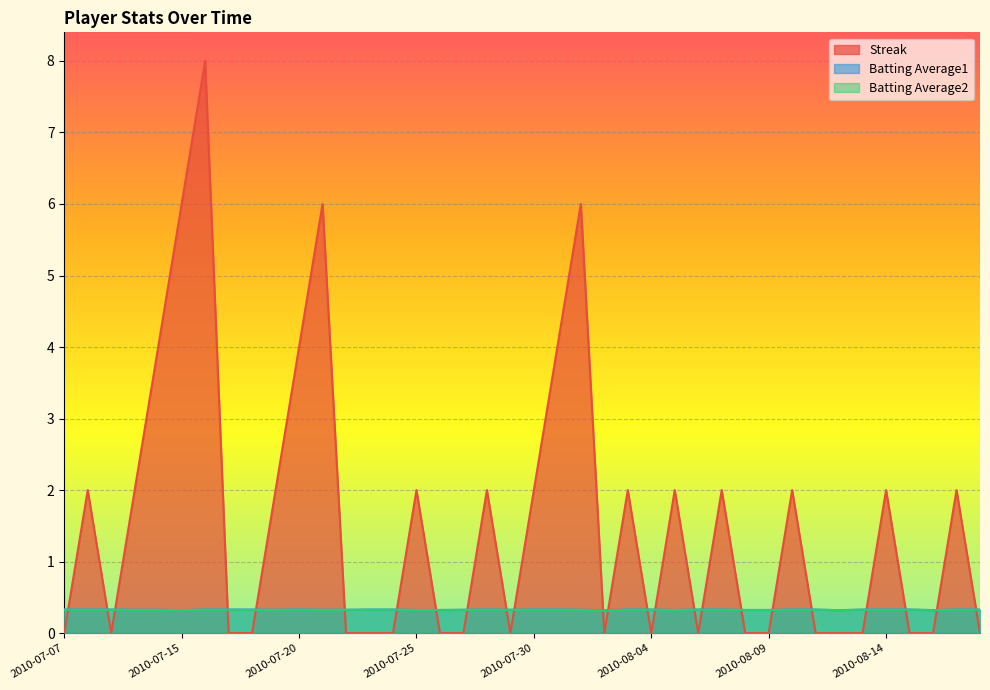

Is it true that Batting Average2 equals 0.3 at 2010-08-10?

True